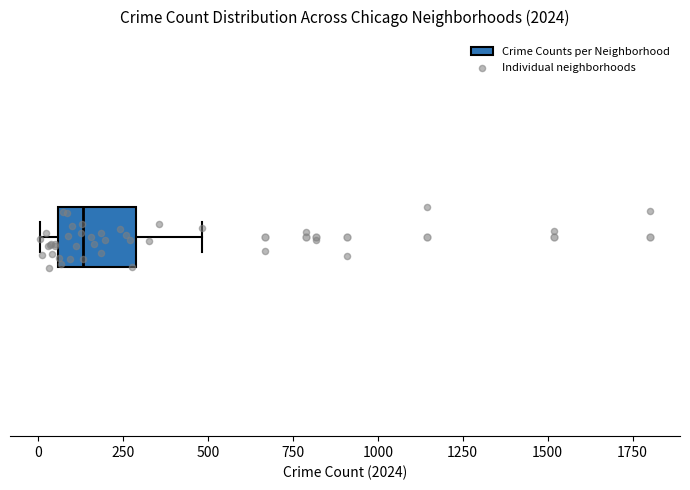

Transcribe this box plot: give where the median line is, the range the box spans, and where the two whiskers end, as read against the x-axis. The values are not printed on the chart, so give them approximately, as read against the axis.

median 150, box 50 to 300, whiskers 0 to 500